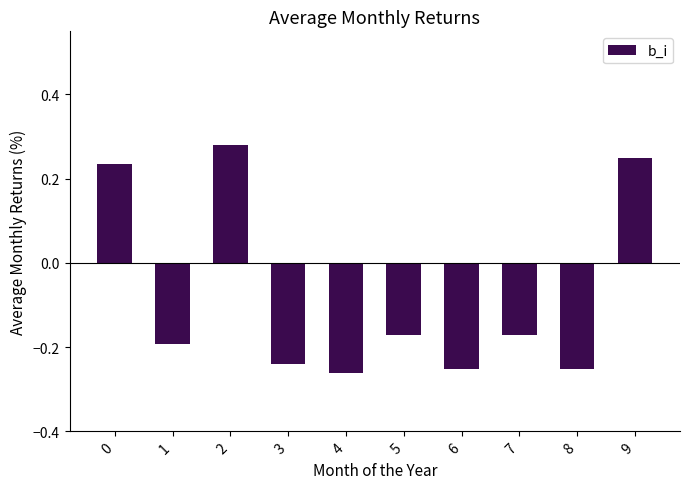

The chart shows a value of -0.1 at 8. True or false?

False